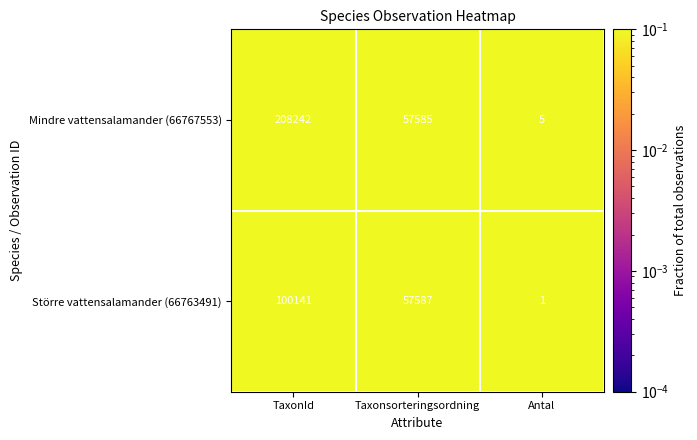

What is the greatest value displayed?

208242